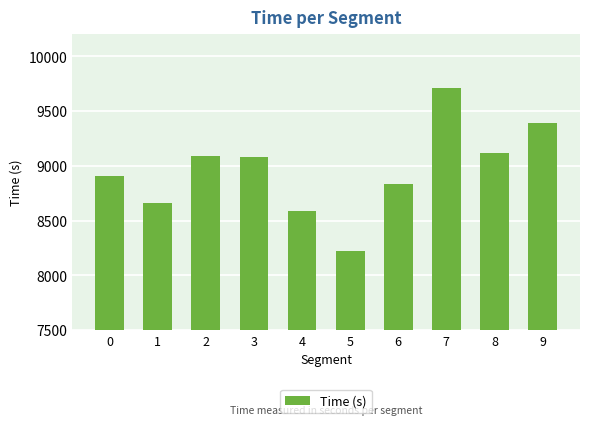

The value at 2 is 14657.0. True or false?

False